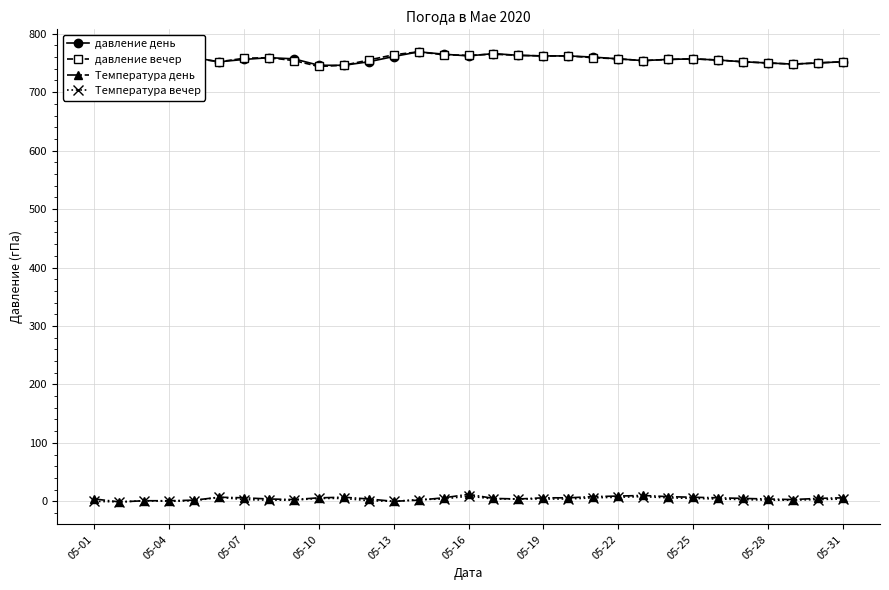

True or false: Температура день and давление вечер cross at least once.

False